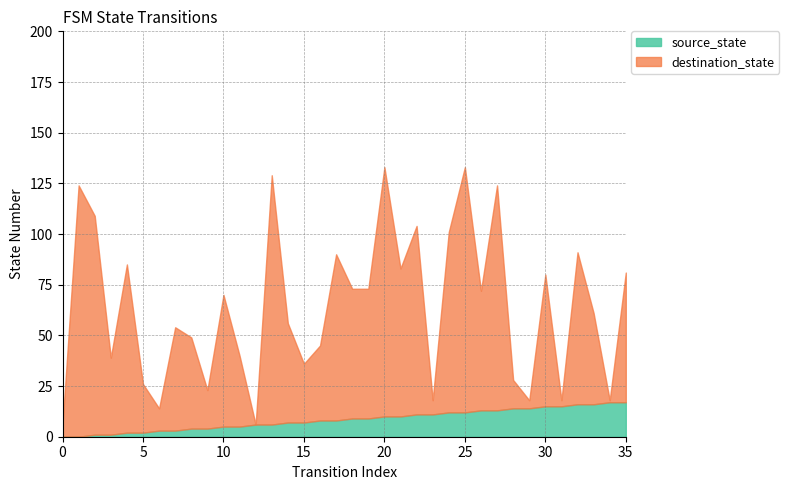

Which has a higher value, 26 or 21?

26